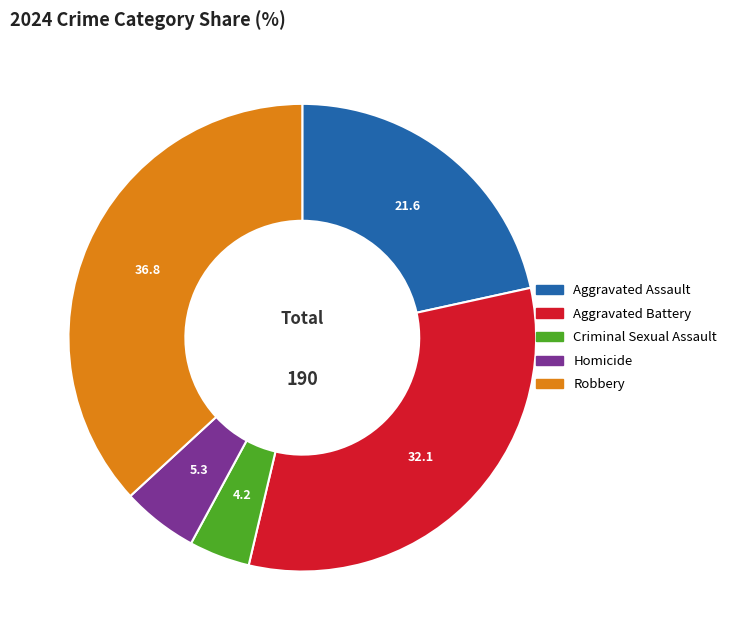

Combined, do Criminal Sexual Assault and Aggravated Assault account for over 50%?

No